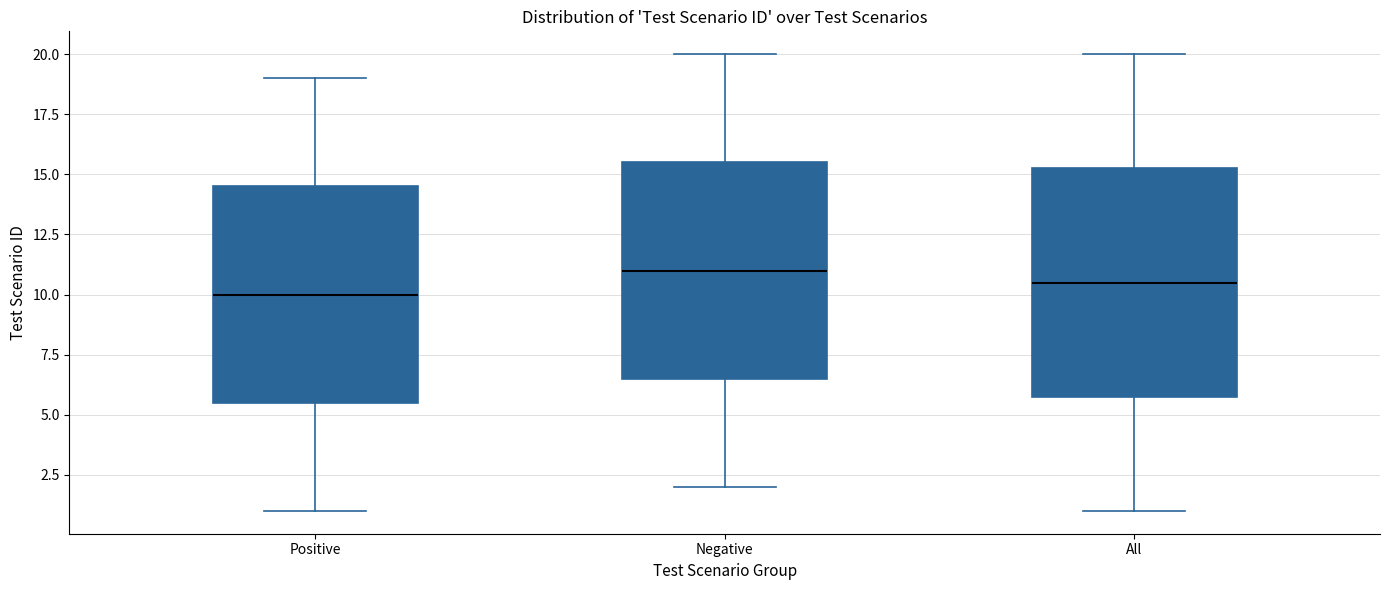

Reading left to right, transcribe this box plot: for each box, give where its median line is, the range the box spans, and where its two whiskers end, as read against the y-axis. The values are not printed on the chart, so give them approximately, as read against the axis.

Positive: median 10.0, box 5.5 to 14.5, whiskers 1.0 to 19.0
Negative: median 11.0, box 6.5 to 15.5, whiskers 2.0 to 20.0
All: median 10.5, box 6.0 to 15.5, whiskers 1.0 to 20.0